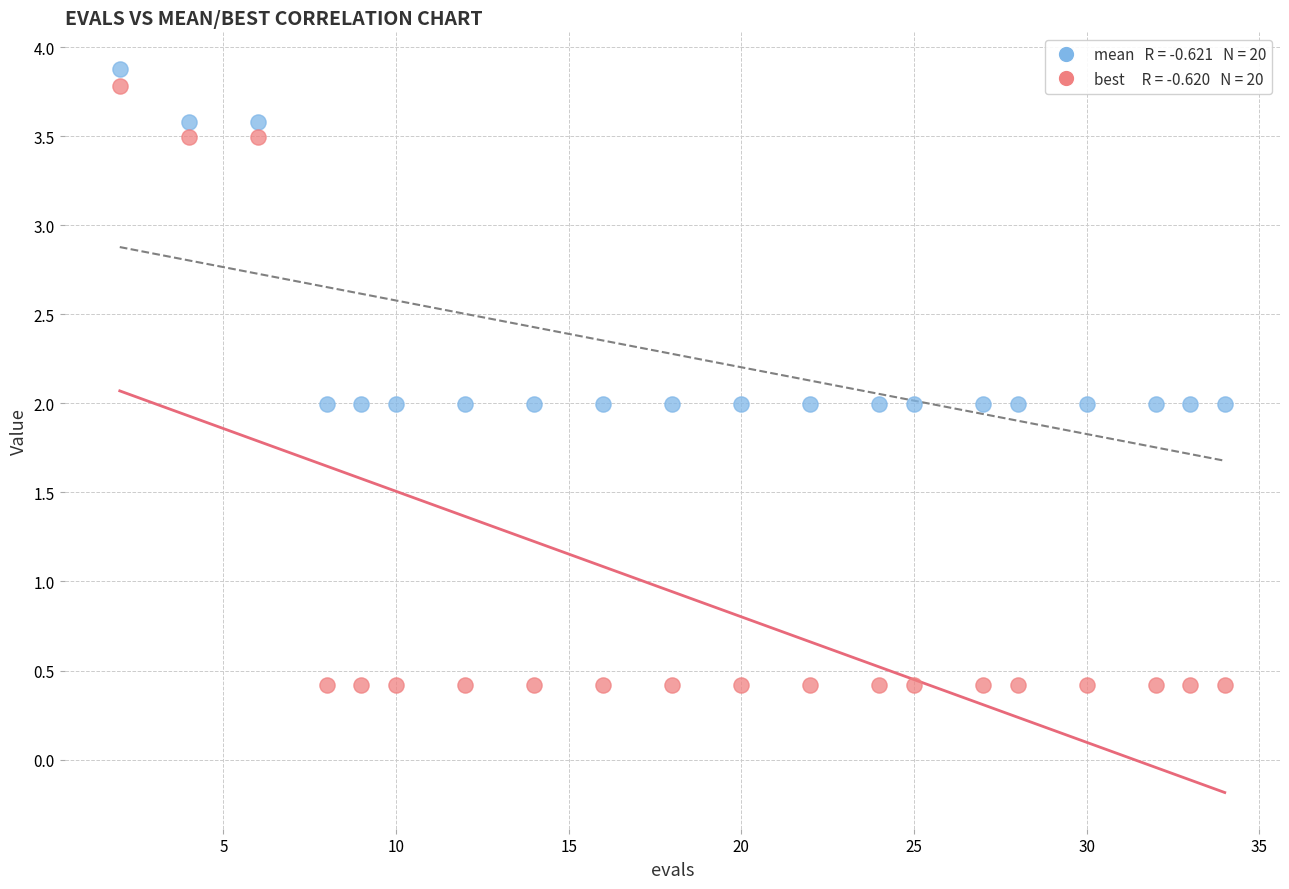

Across all data points, what is the range of X values (max minus min)?

32.0